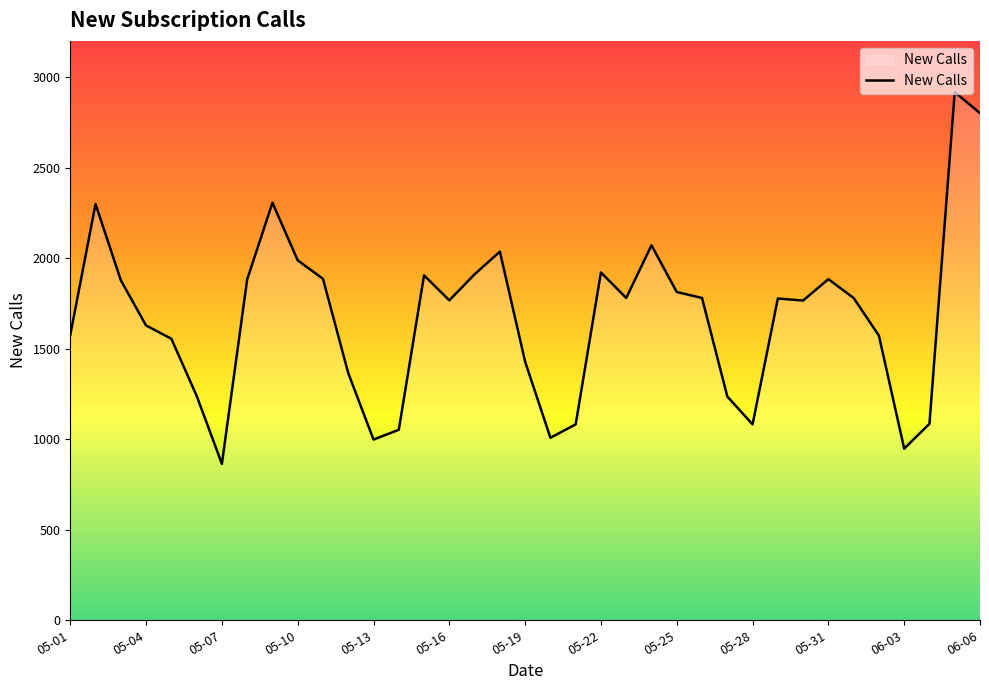

What is the minimum value shown in the chart?

864